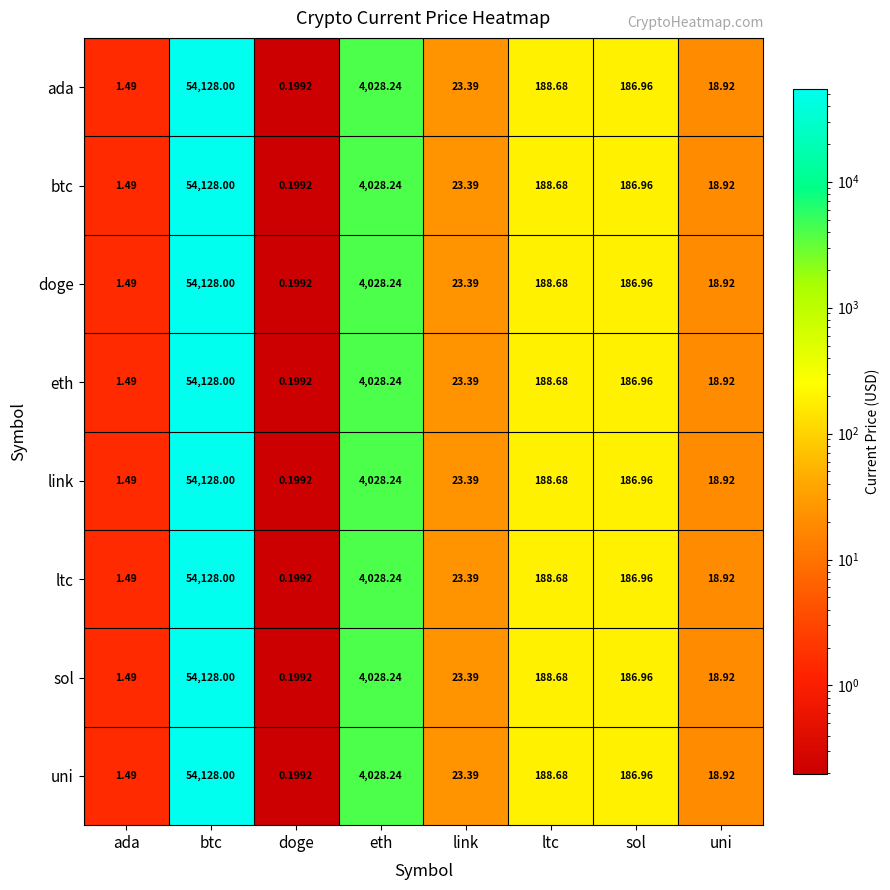

Rank the categories by eth value from highest to lowest.

btc, eth, ltc, sol, link, uni, ada, doge